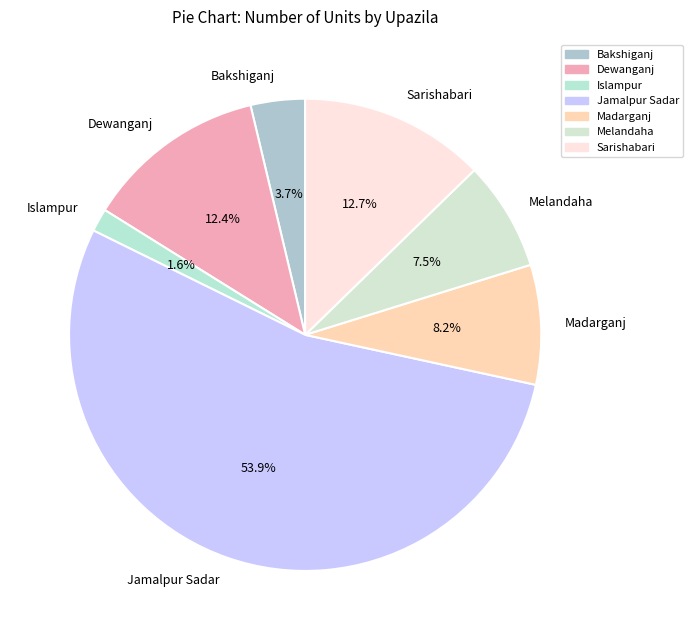

To the nearest percent, what is the difference between the largest and smallest slice percentages?

52%